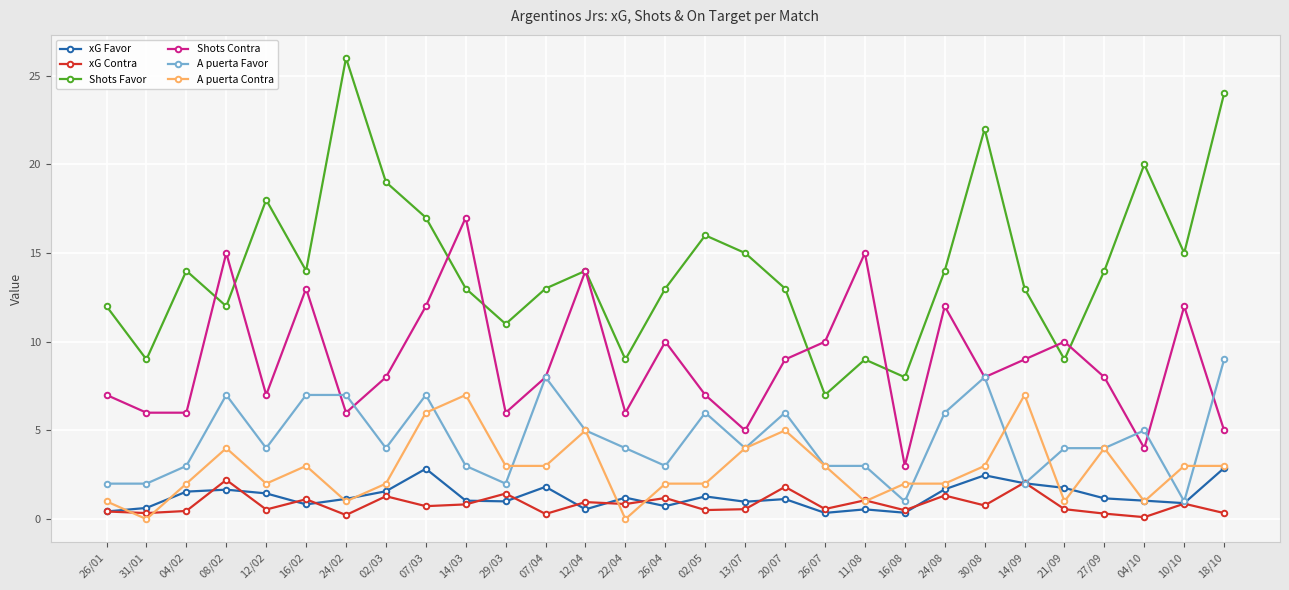

What is the value of the xG Contra point at the 22nd from the left?

1.3